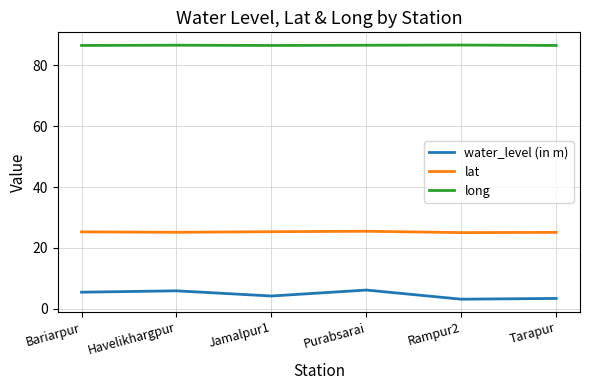

Which series changed the most between Havelikhargpur and Tarapur?

water_level (in m)